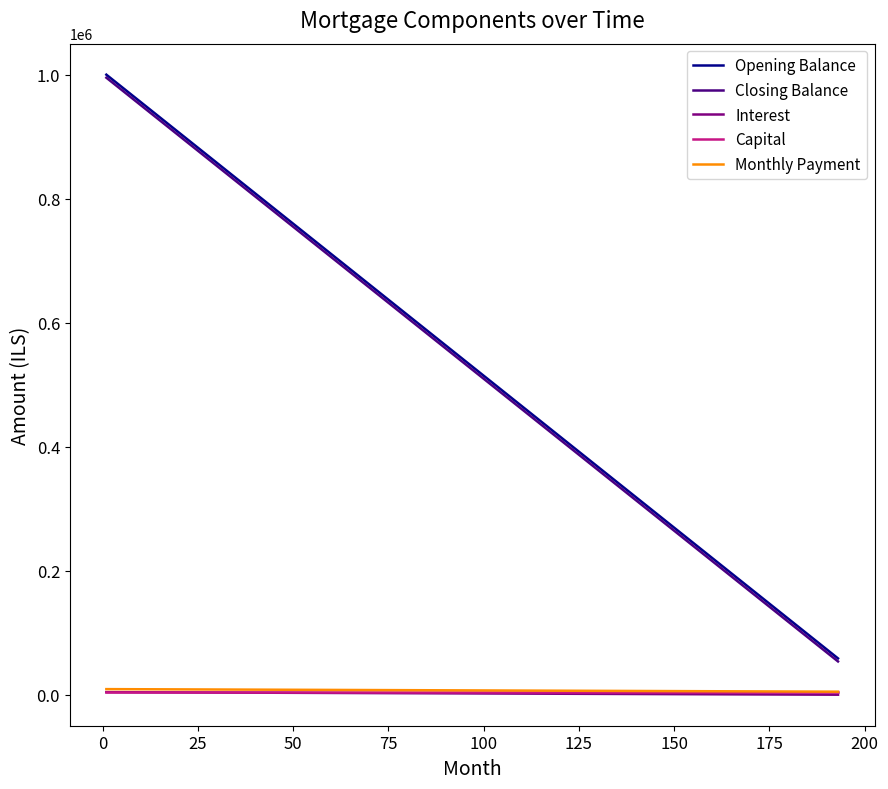

Does the chart have visible grid lines?

No